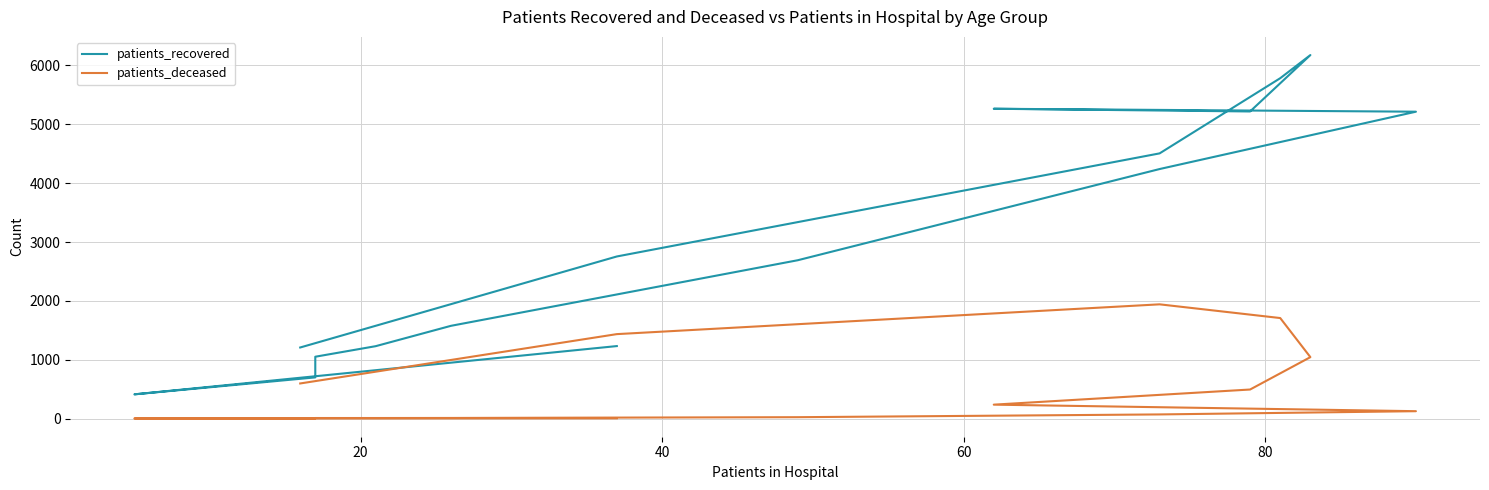

Does the chart display data point markers on the line(s)?

No